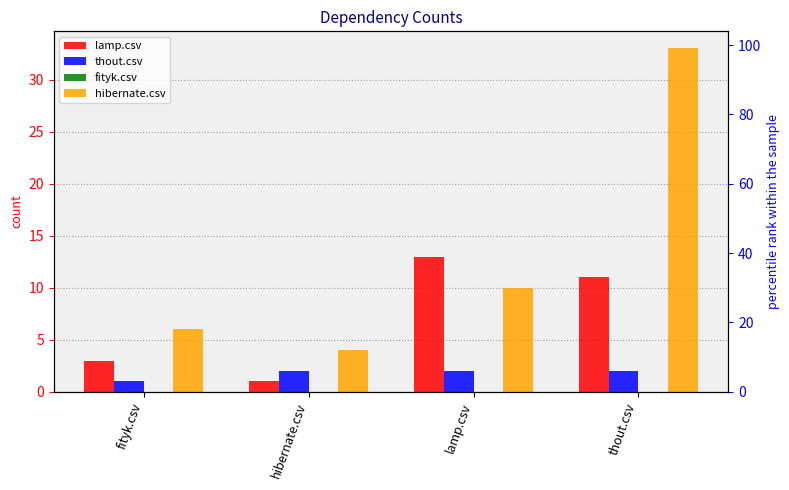

Rank the categories by thout.csv value from lowest to highest.

fityk.csv, hibernate.csv, lamp.csv, thout.csv